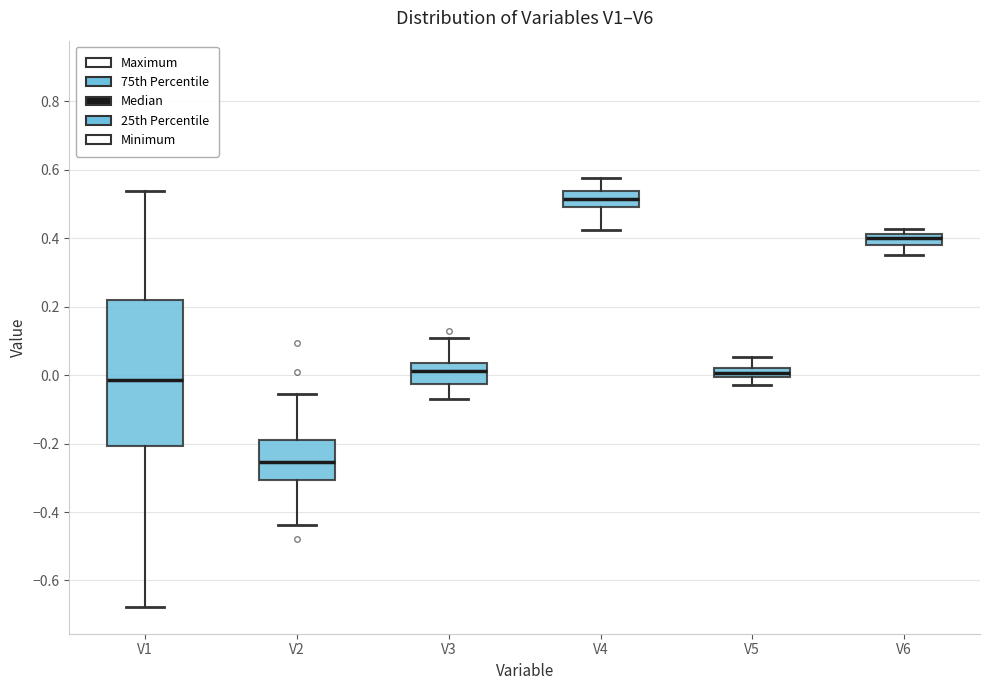

Which box has the highest median line?

V4